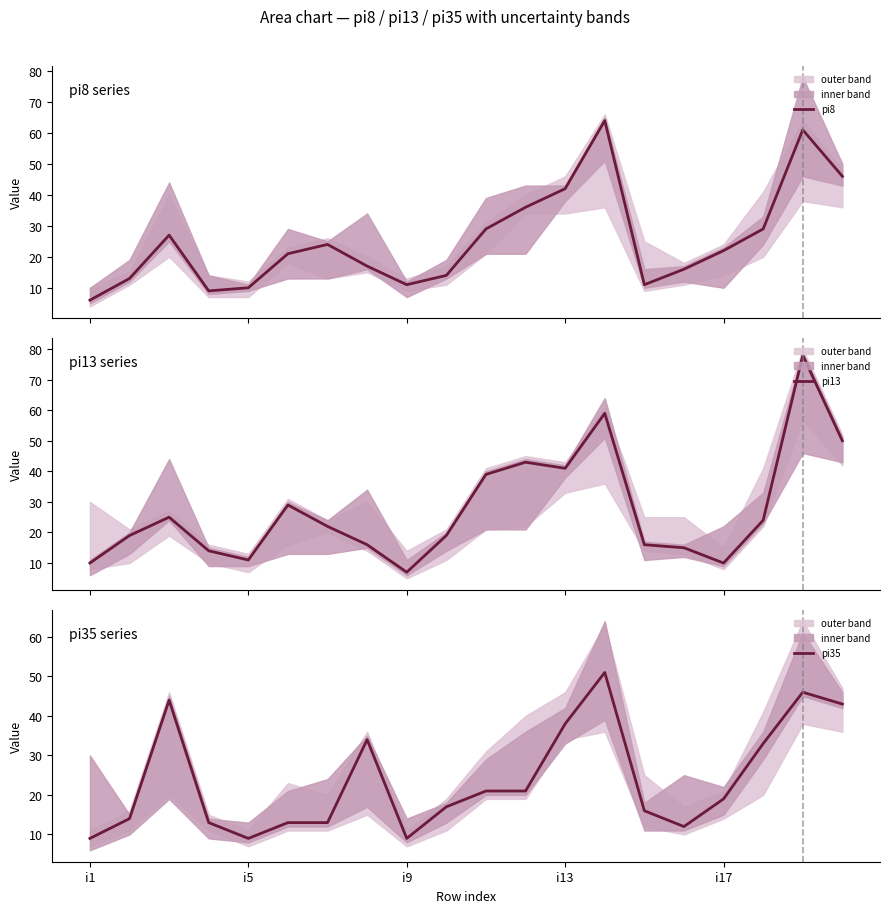

The value of pi35 at i9 is 15. True or false?

False